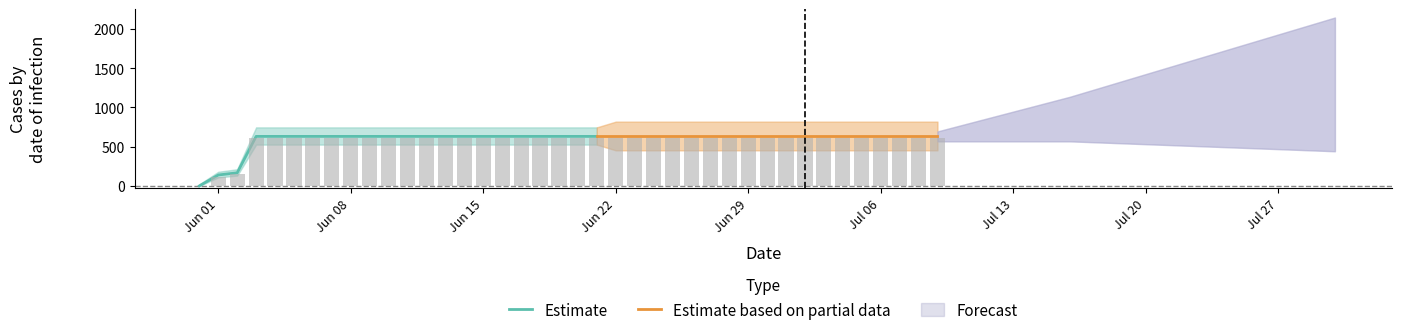

Does the chart contain any negative values?

No